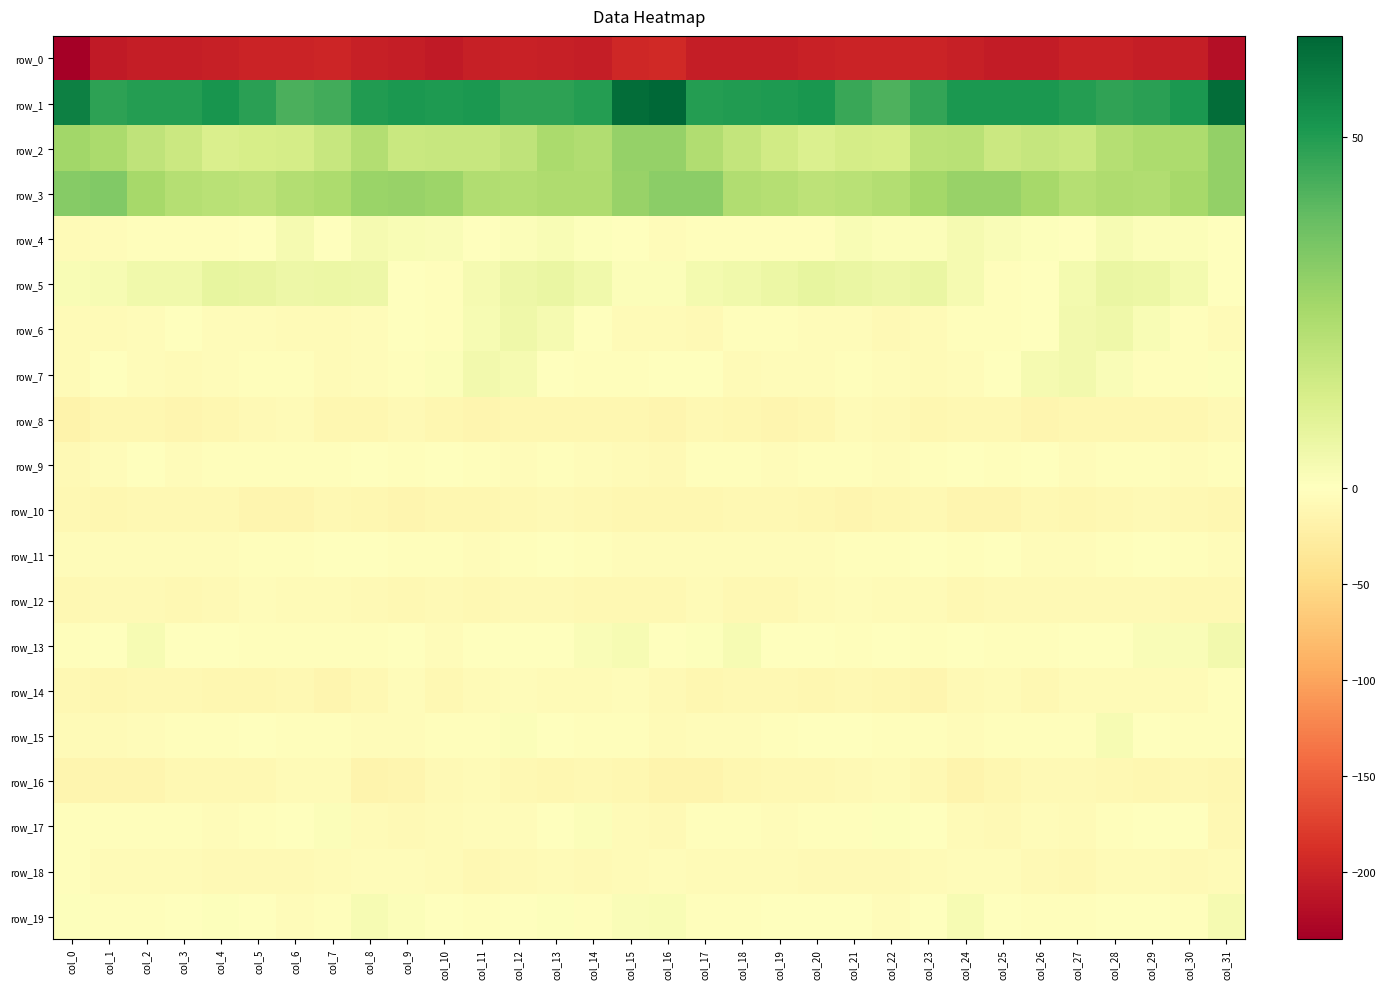

How many values in the row_17 series are below -2?

23